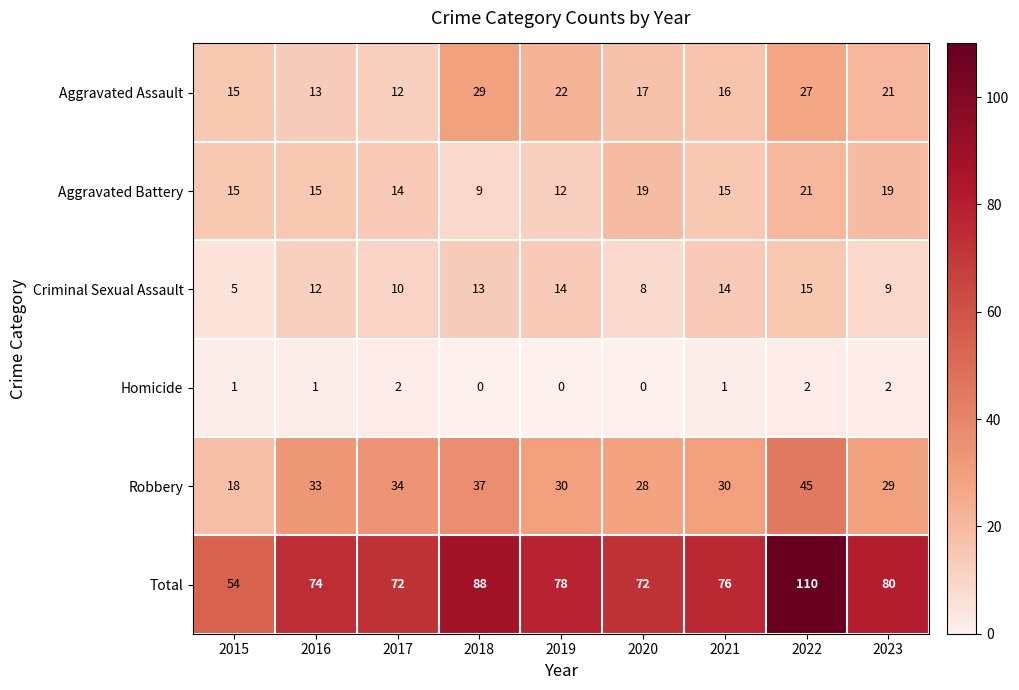

How many distinct data groups are displayed?

6